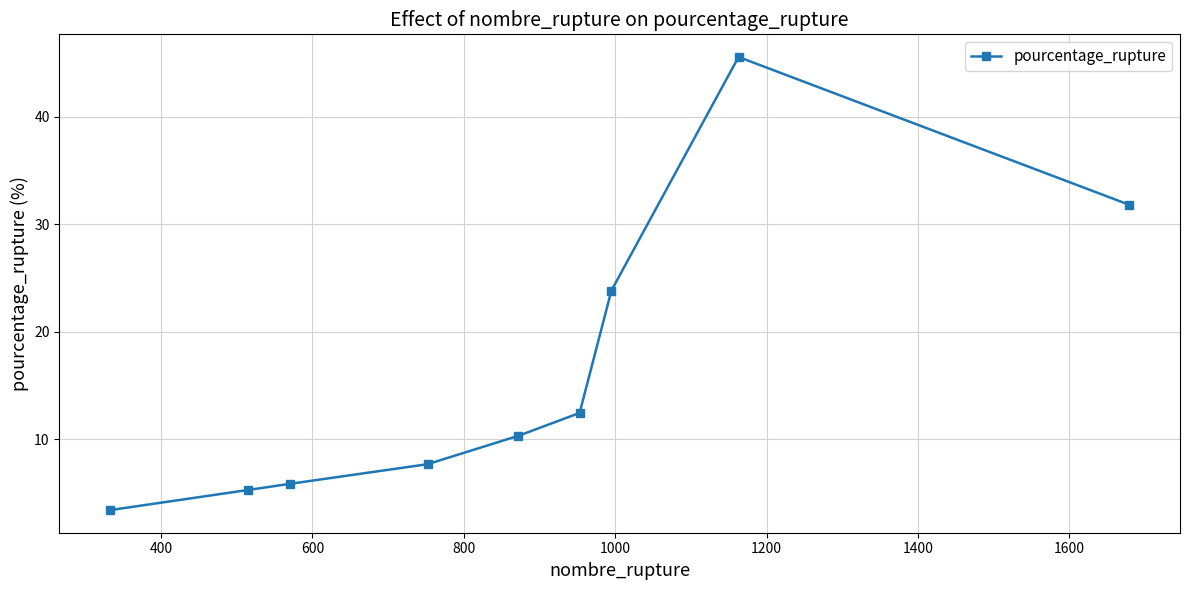

What is the difference between the maximum and minimum values?

42.2